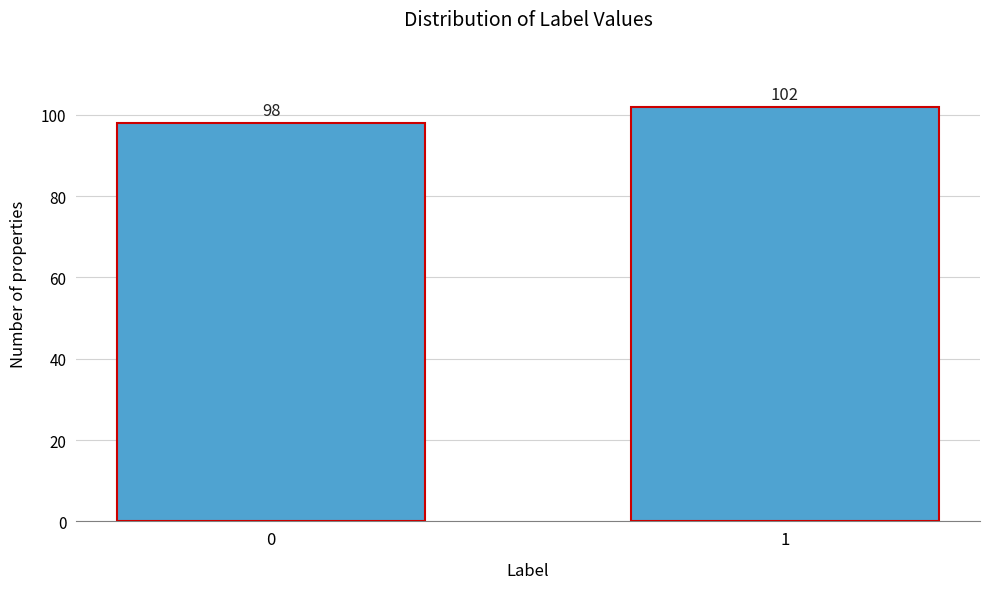

Reading left to right, list all the values displayed in this chart.

0=98	1=102